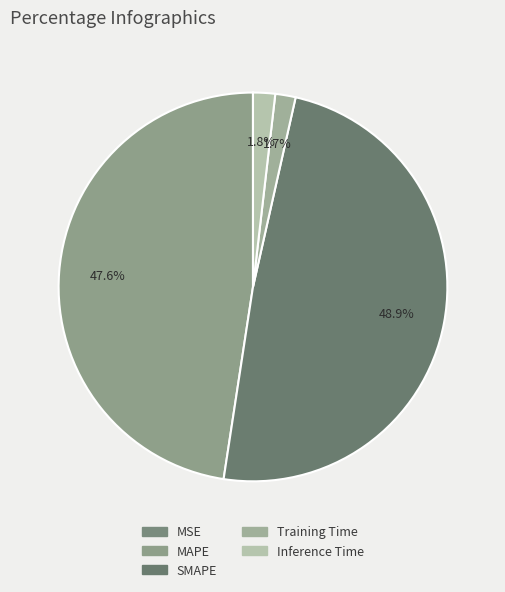

Is it true that SMAPE is 49% of the pie?

True